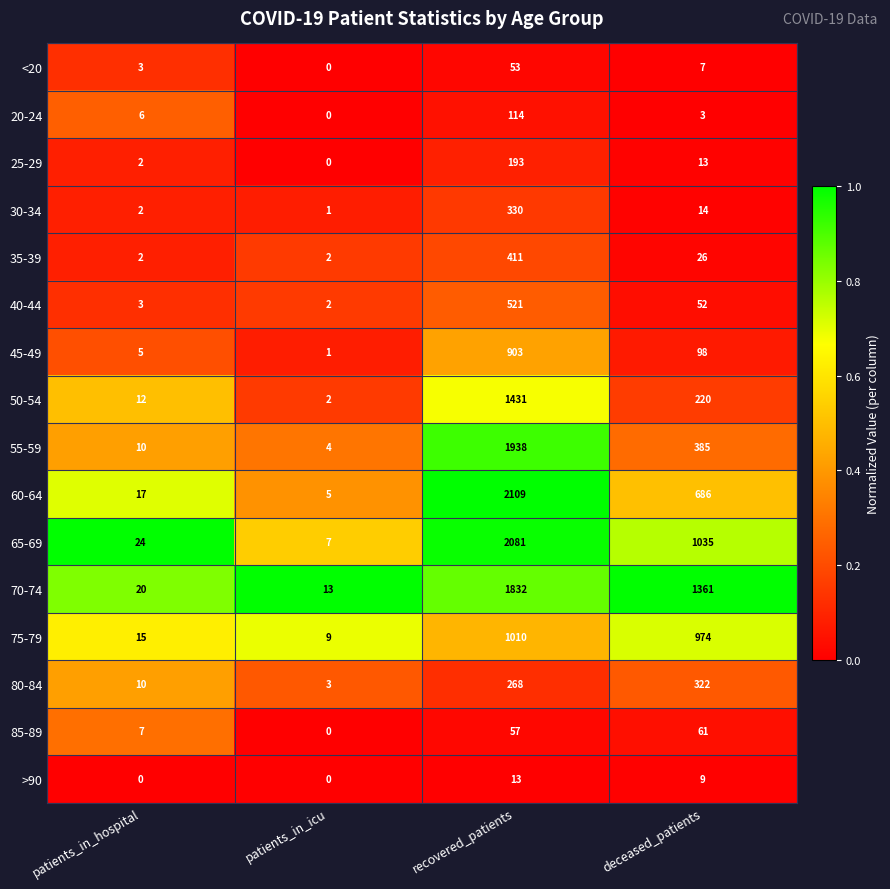

At how many categories does at least one series exceed 0?

4